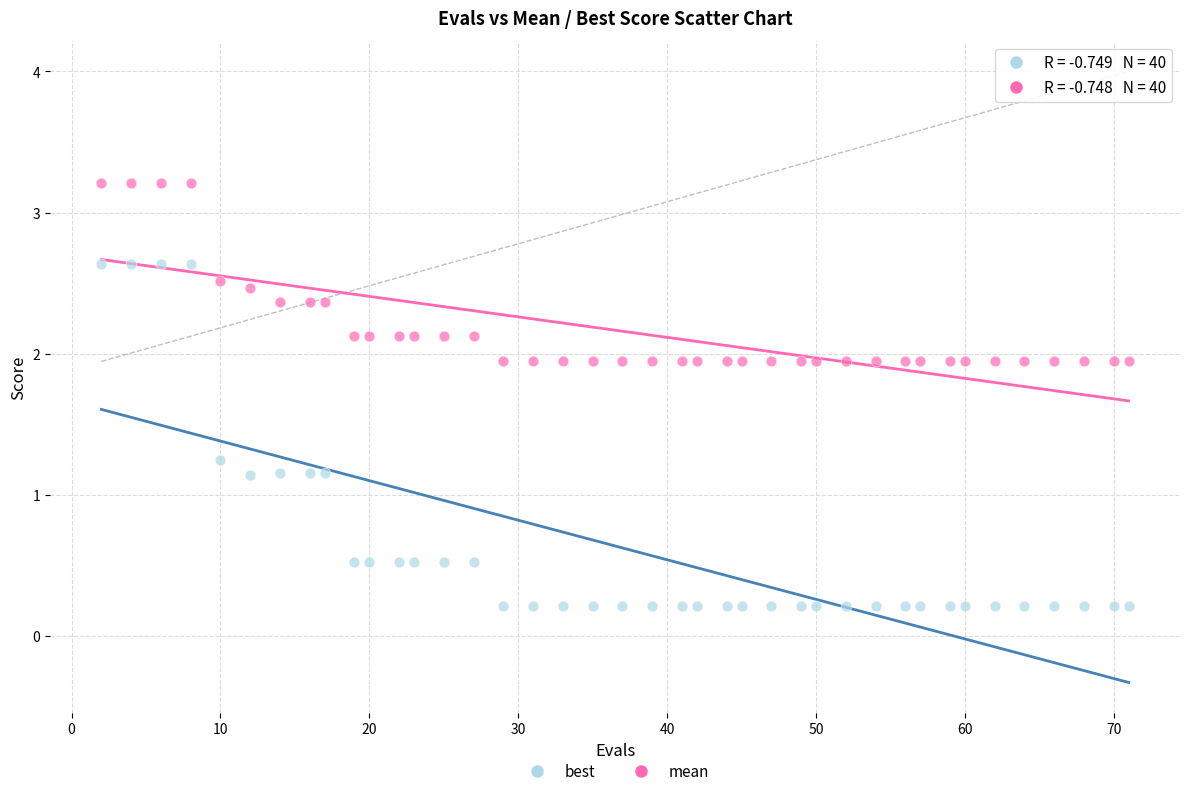

What are all the series names shown in the legend?

best, mean